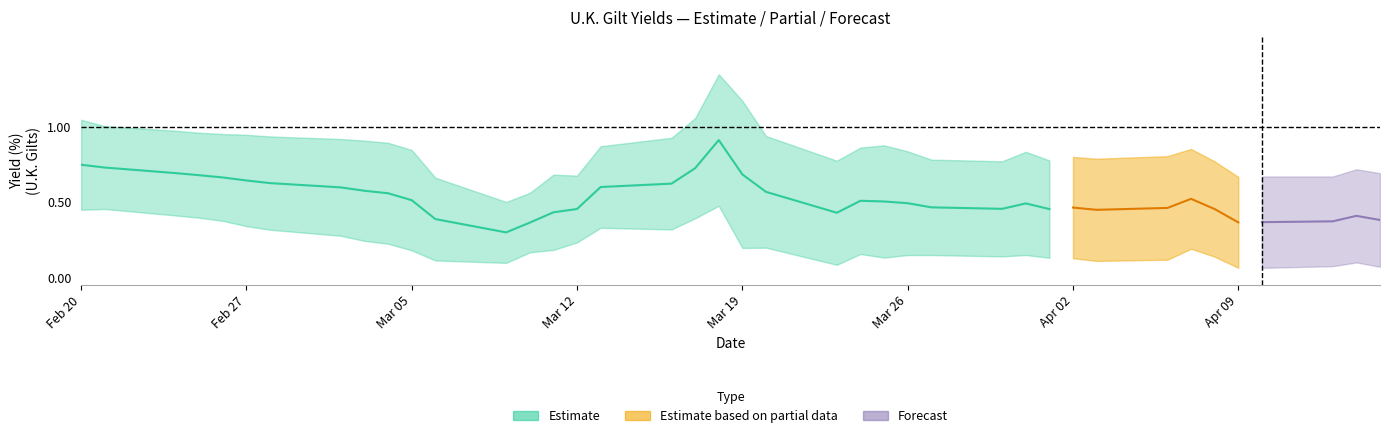

True or false: U.K. 3Y and U.K. 50Y intersect in this chart.

False